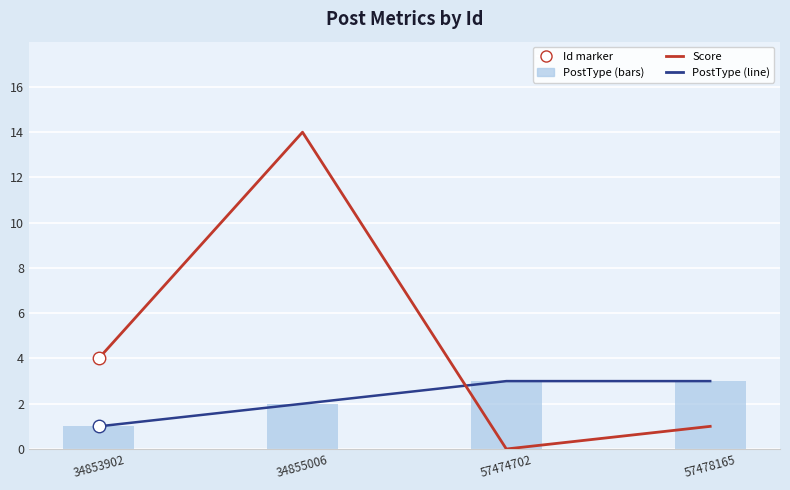

What are all the series names shown in the legend?

Score, PostType (line), PostType